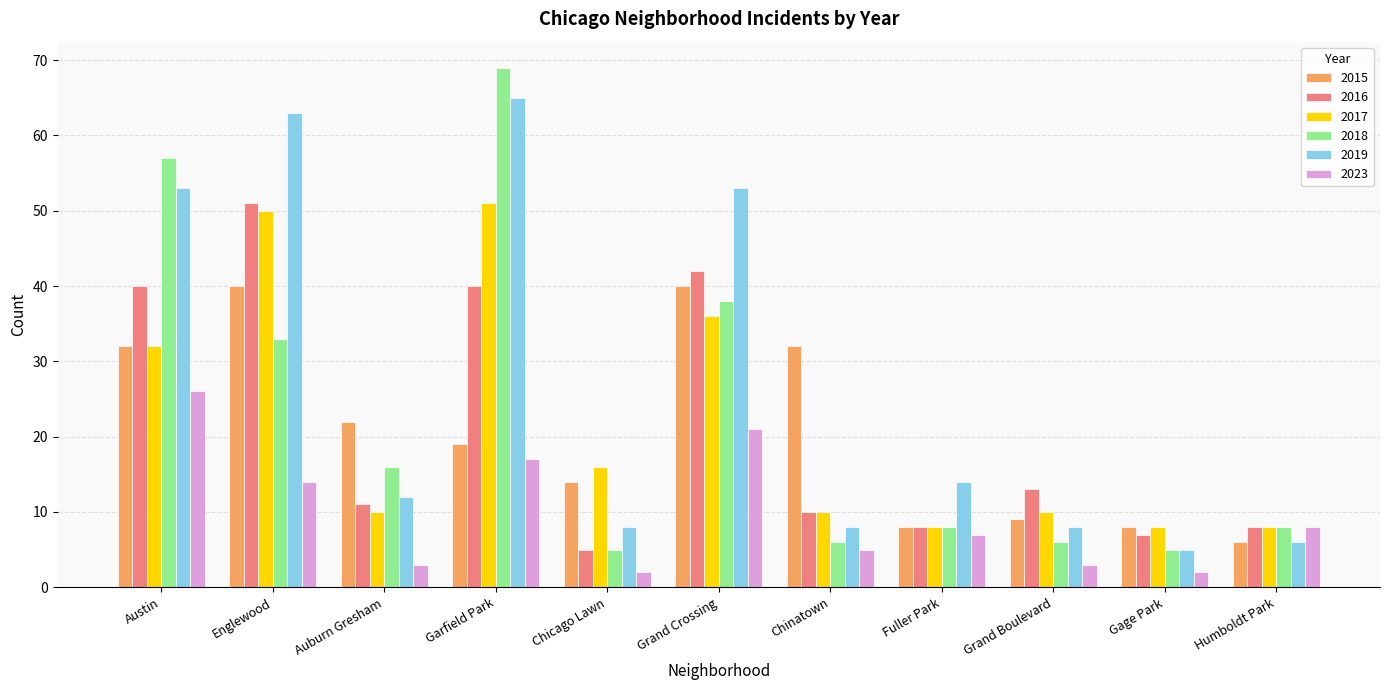

How many data points does each series have?

11